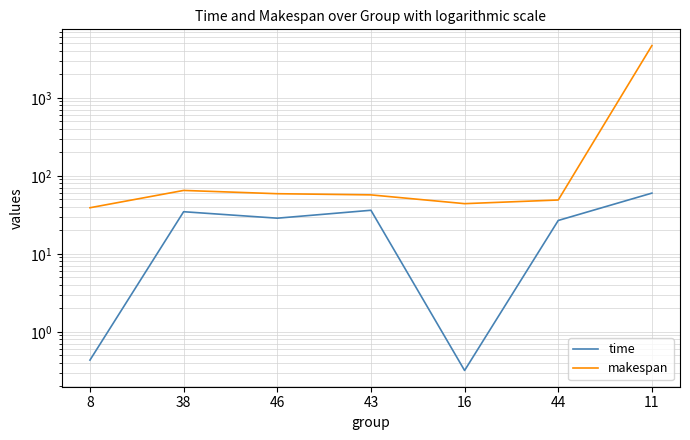

True or false: time and makespan cross at least once.

False